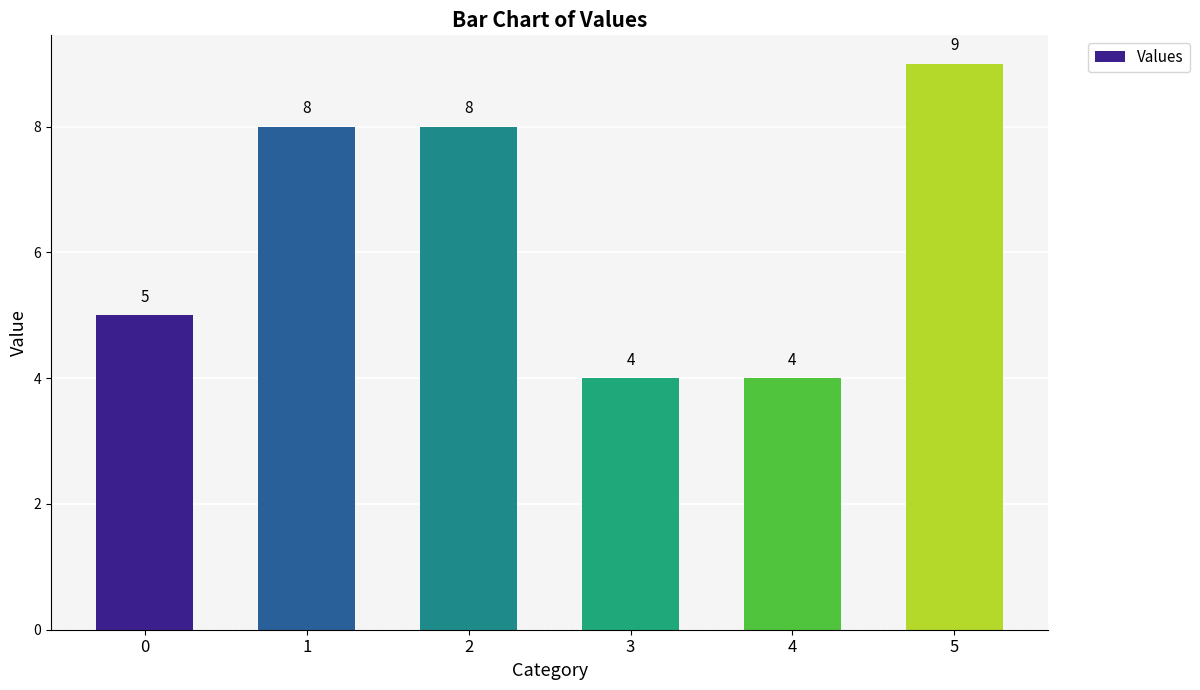

What is the approximate value at 2?

8